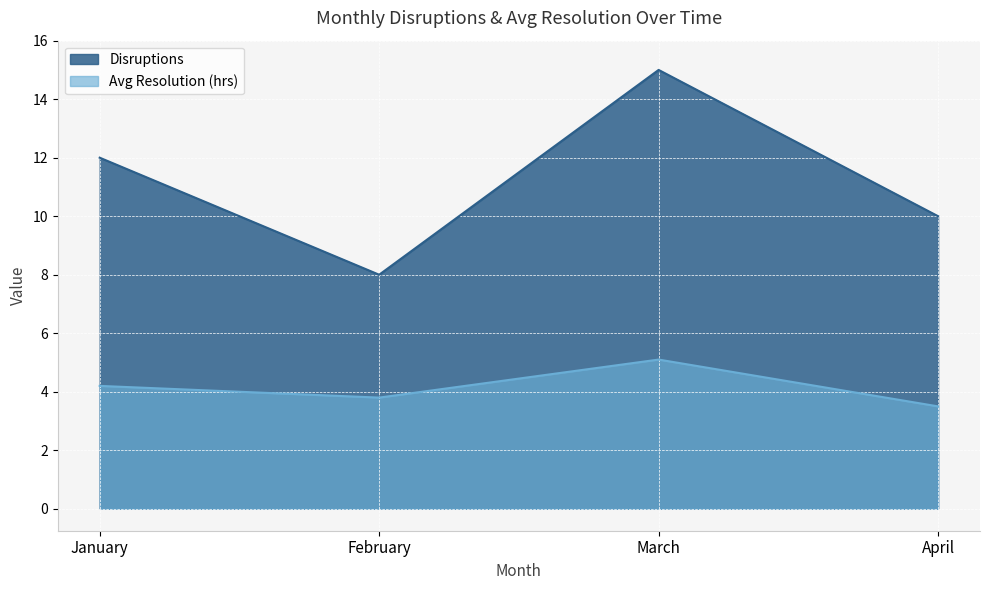

Reading right to left, list all the values displayed in this chart.

Disruptions: 10.0	15.0	8.0	12.0
Avg Resolution (hrs): 3.5	5.1	3.8	4.2